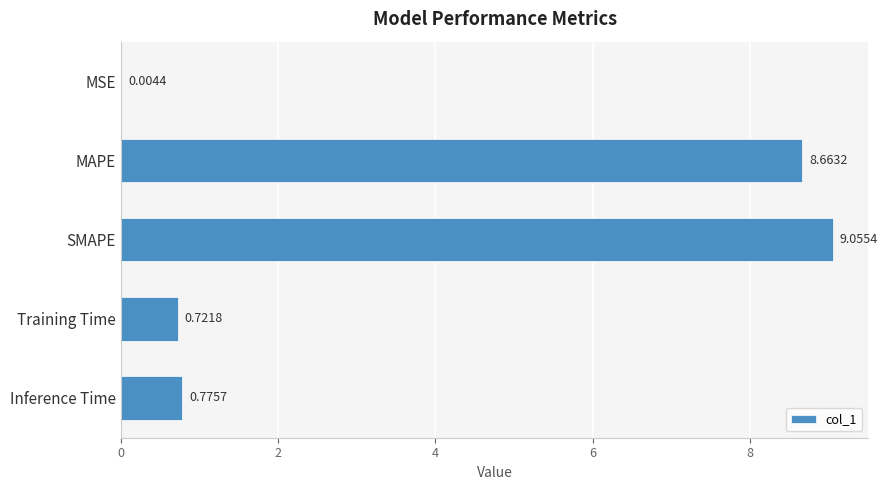

At which label is the value closest to 4?

Inference Time